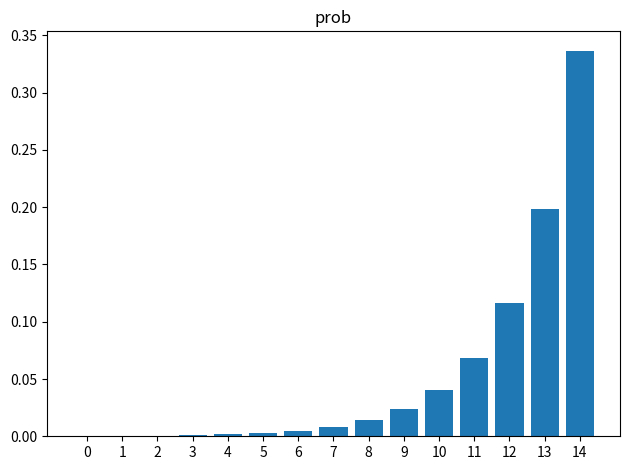

True or false: the data shows 0.0 at 8.

True